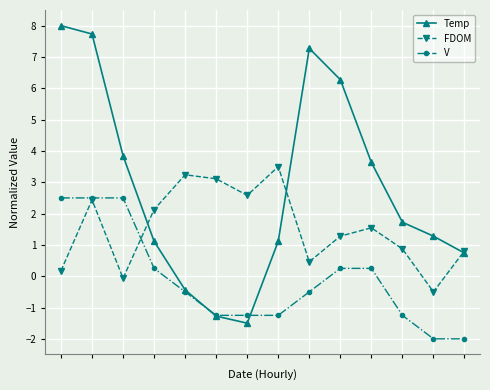

How many values in the V series are below 0?

8